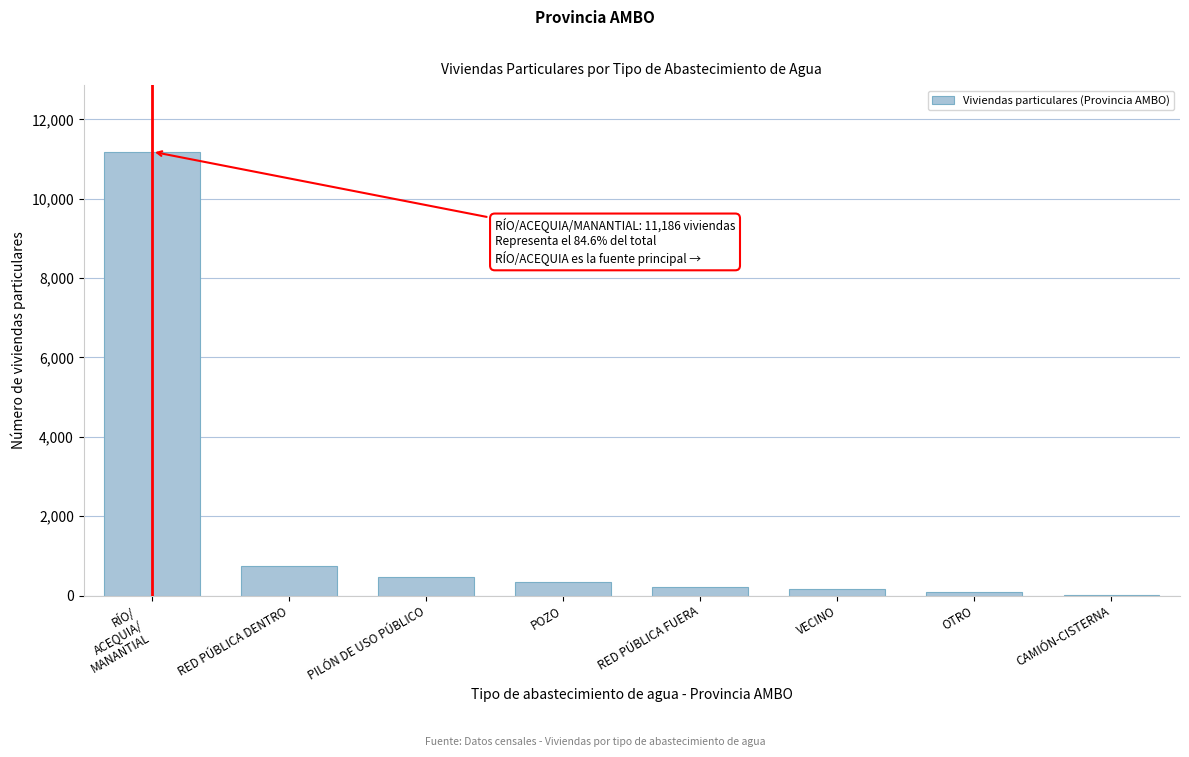

What is the maximum value shown in the chart?

11186